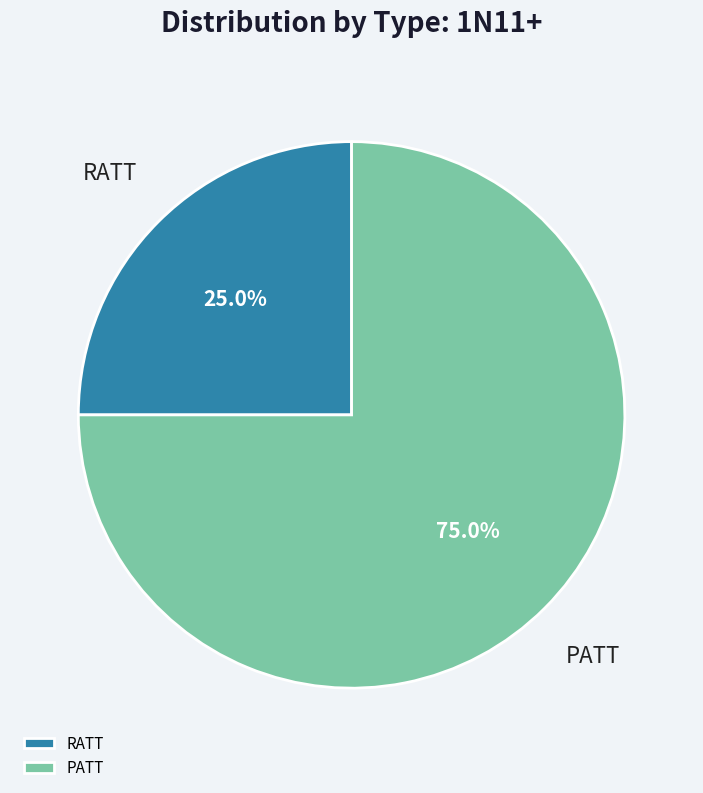

Is there any slice that represents more than half of the pie?

Yes